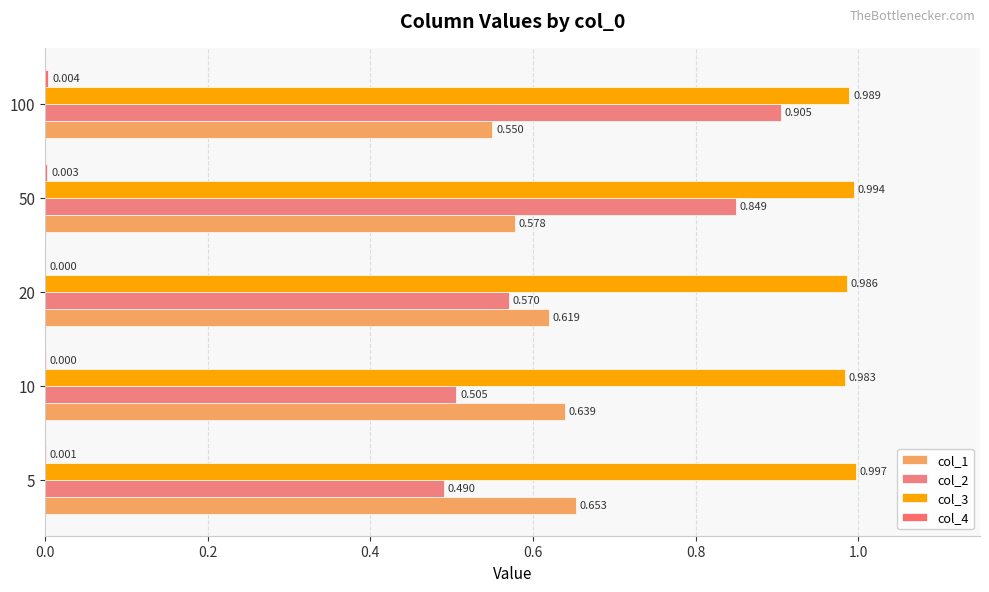

How many series are shown in this chart?

4